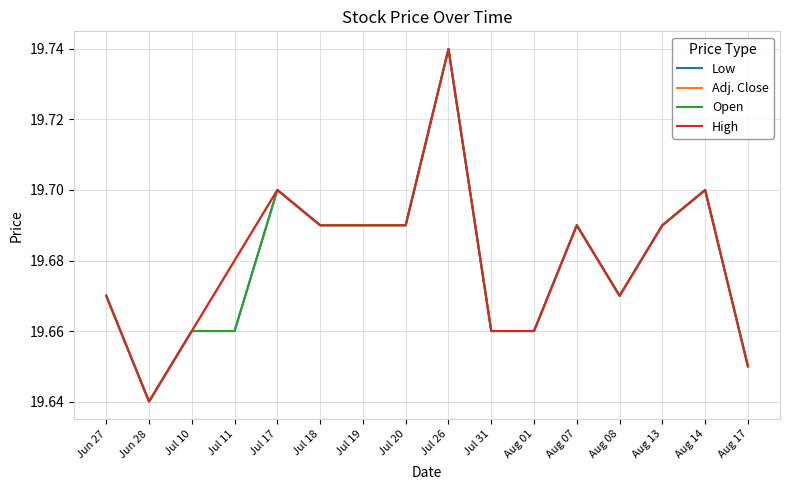

The Low series shows 29.3 at Jul 17. True or false?

False